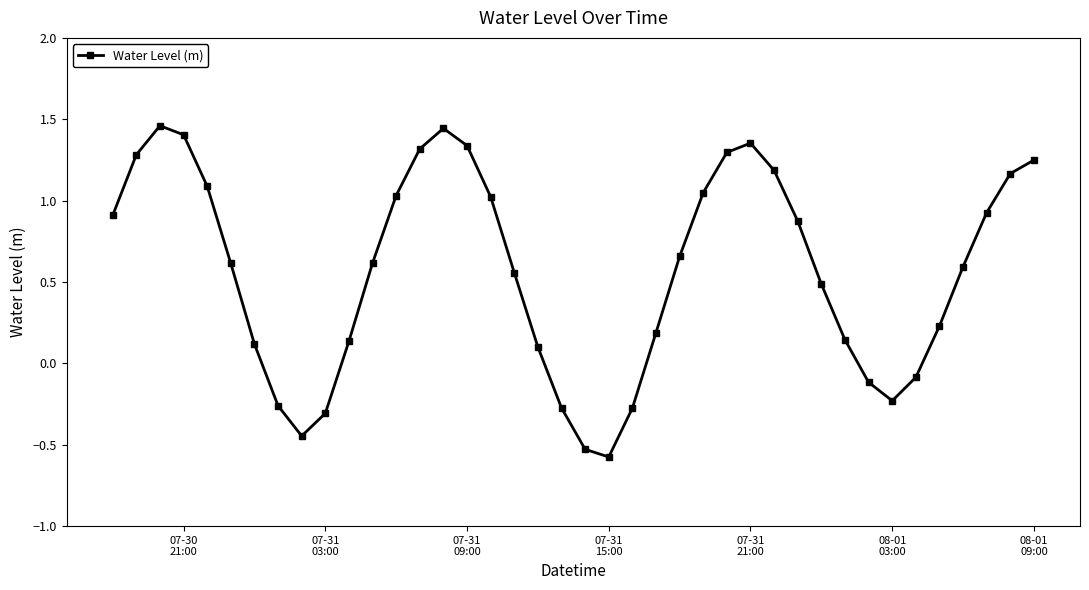

What is the difference between the maximum and second lowest values?

2.0